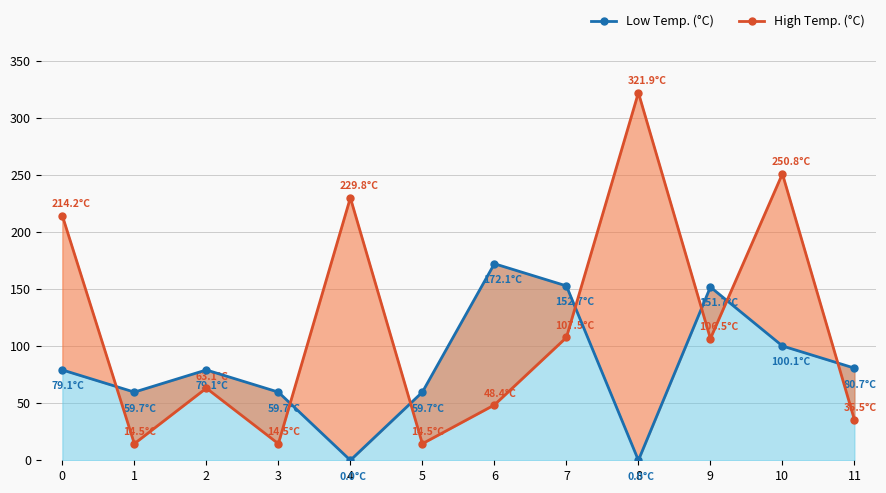

At which category does High Temp. (°C) reach its first local peak?

2